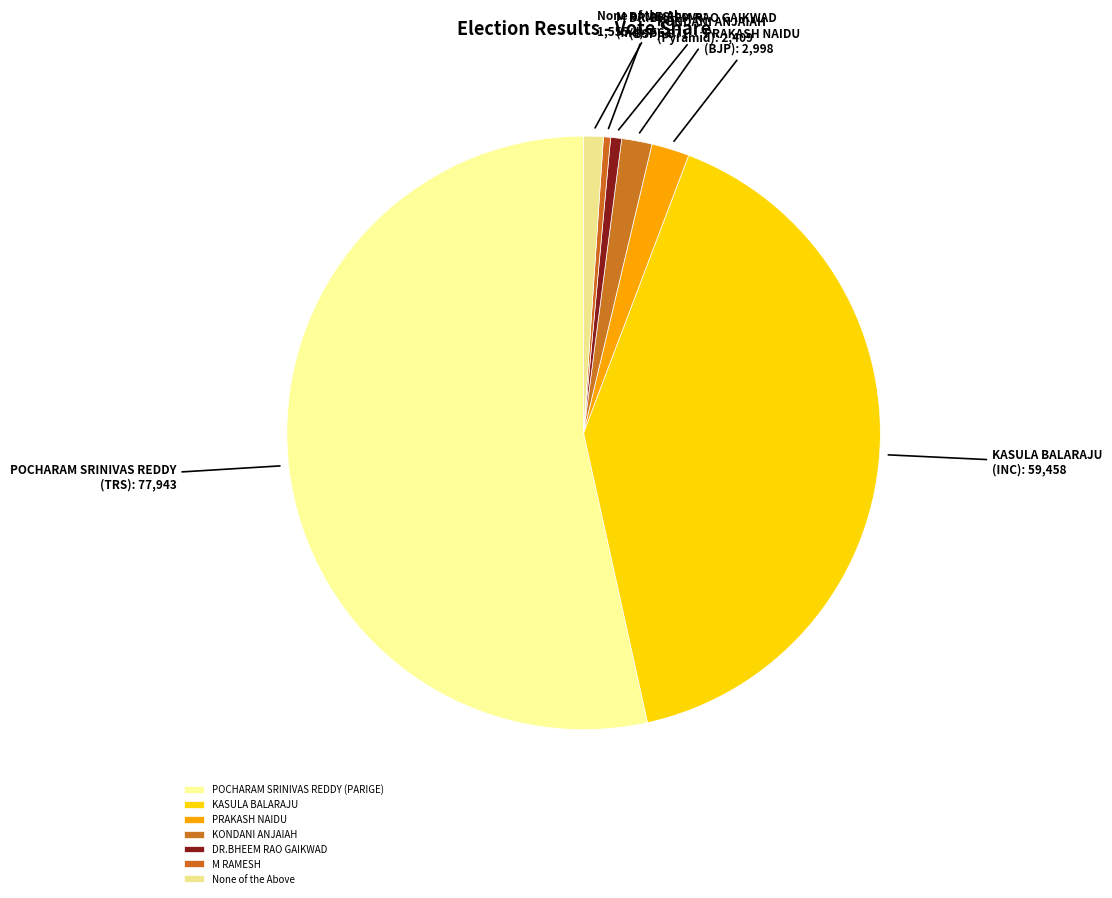

Rank the categories by value from highest to lowest.

POCHARAM SRINIVAS REDDY (PARIGE), KASULA BALARAJU, PRAKASH NAIDU, KONDANI ANJAIAH, None of the Above, DR.BHEEM RAO GAIKWAD, M RAMESH